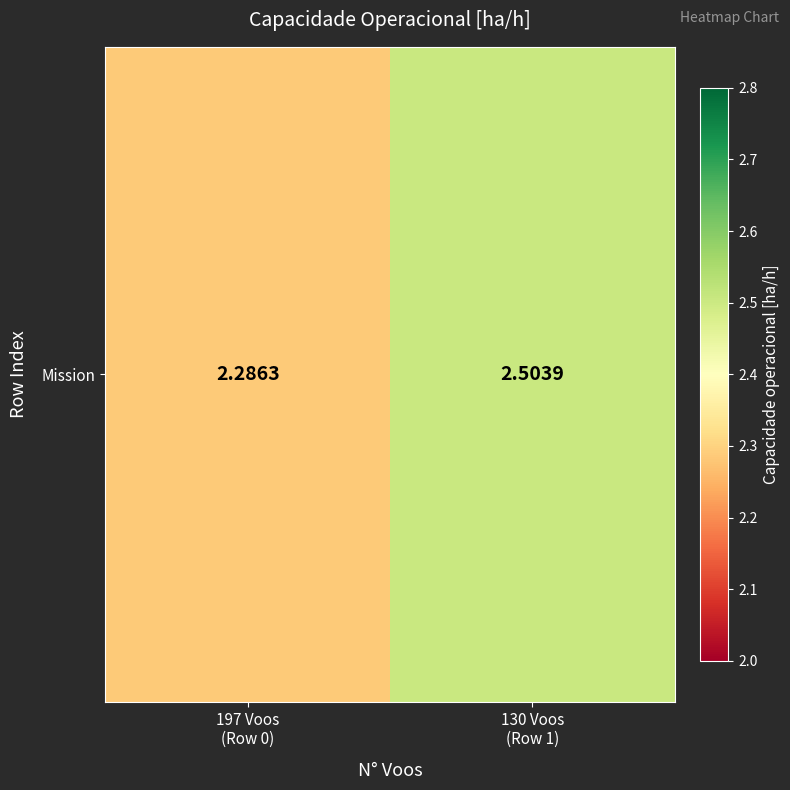

Is it true that the value at 197 Voos
(Row 0) is 1.5?

False